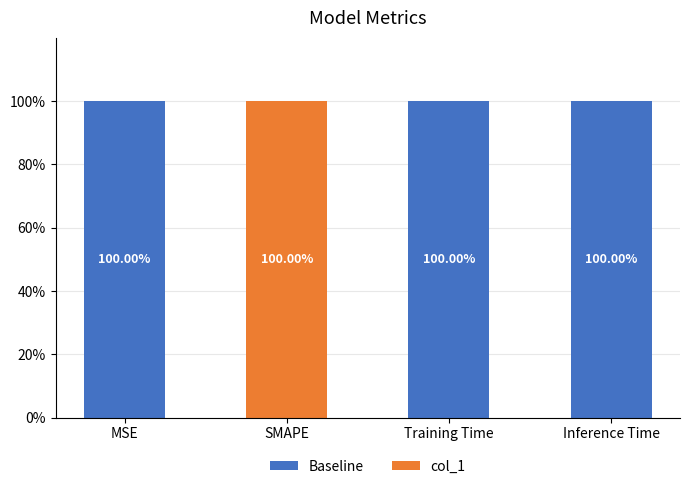

What is the total value across all series at SMAPE?

100.0